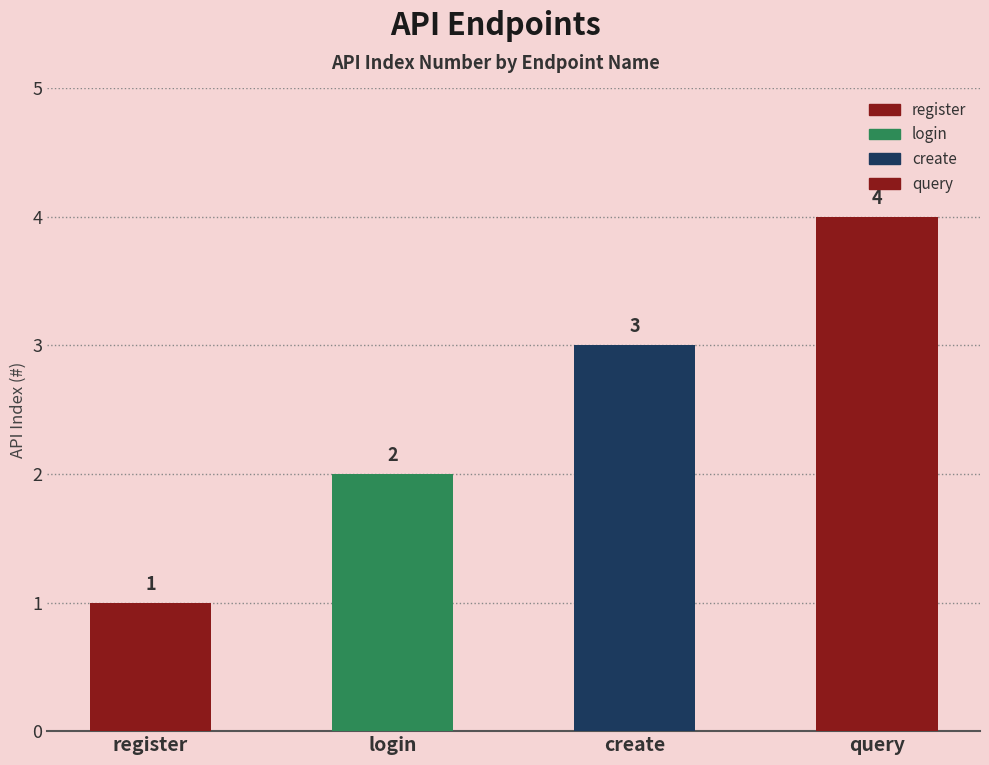

Is it true that the value at login is 2?

True